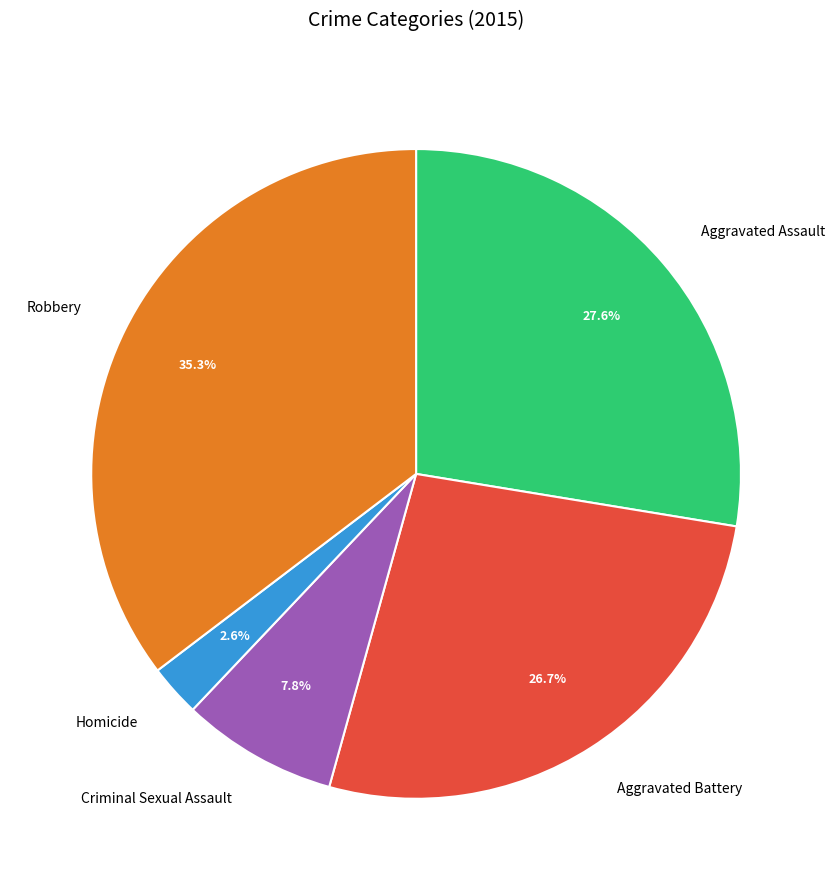

What percentage is the Robbery slice, to the nearest percent?

35%